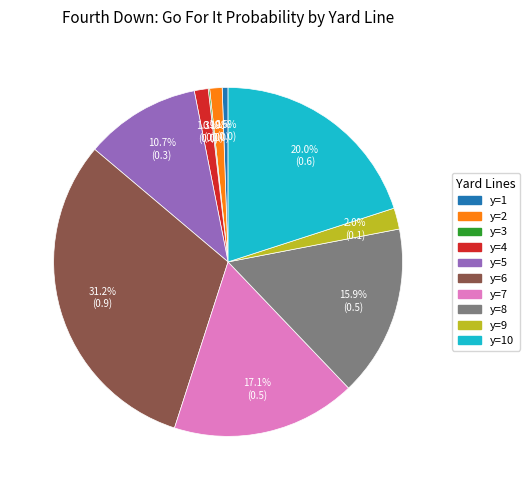

Does any single category account for the majority?

No